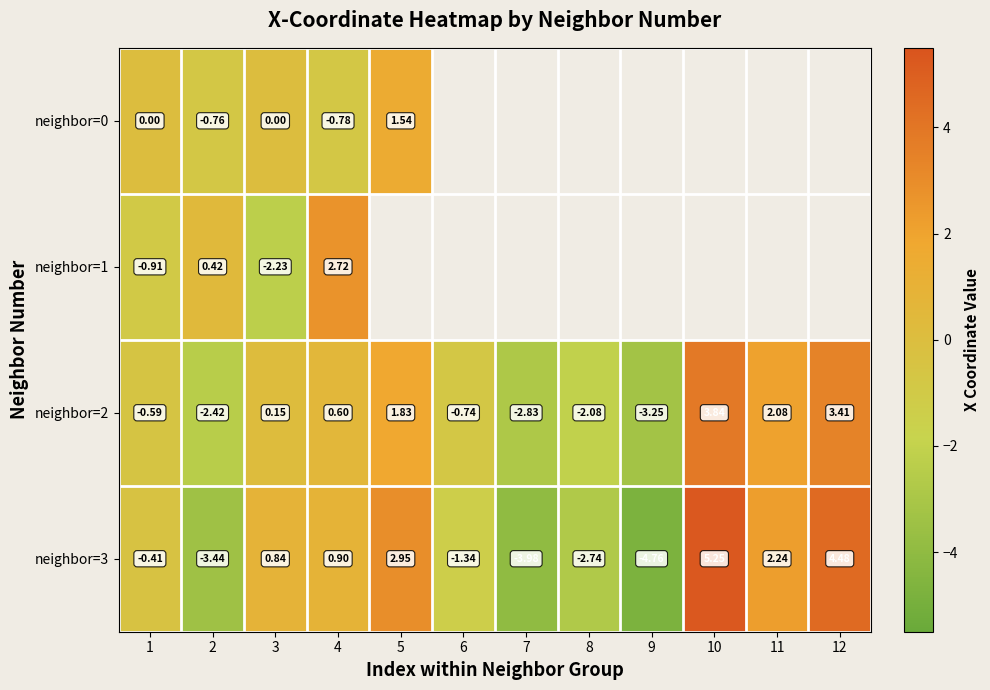

At which category is the sum across all series the highest?

4